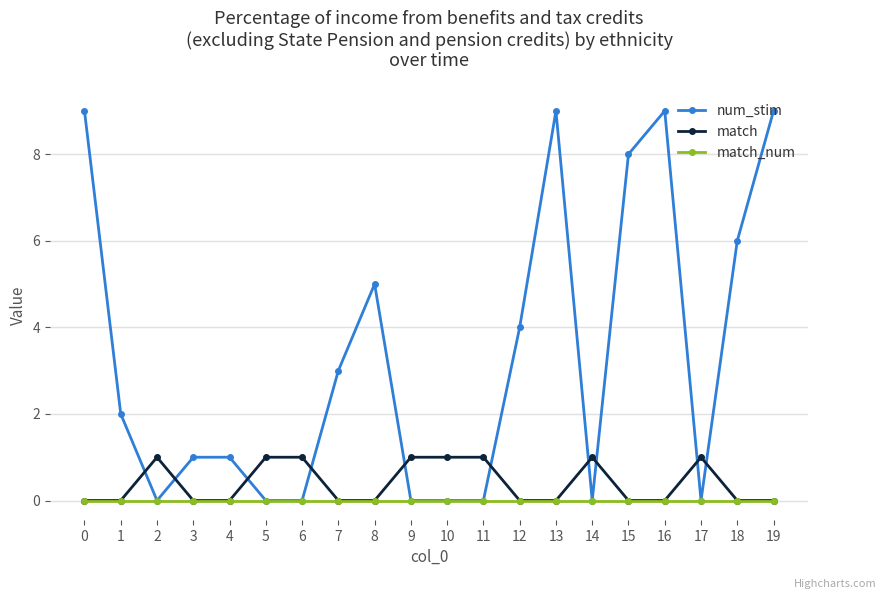

What is the difference between the highest and lowest values at 15?

8